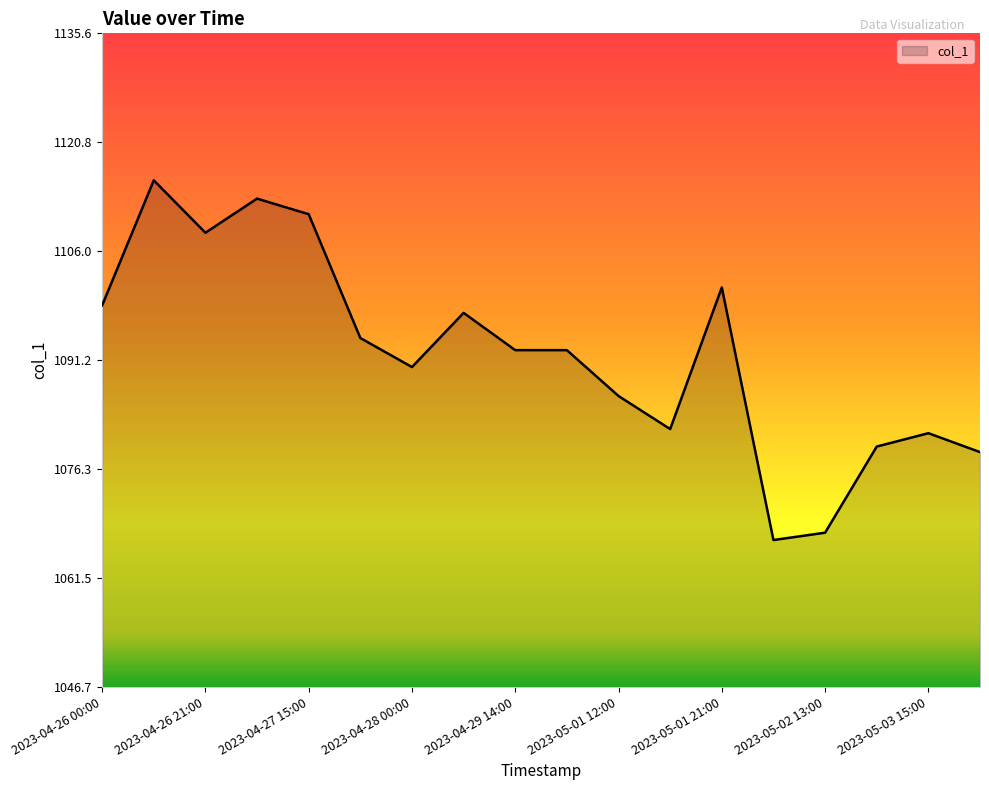

What is the minimum value shown in the chart?

1066.7